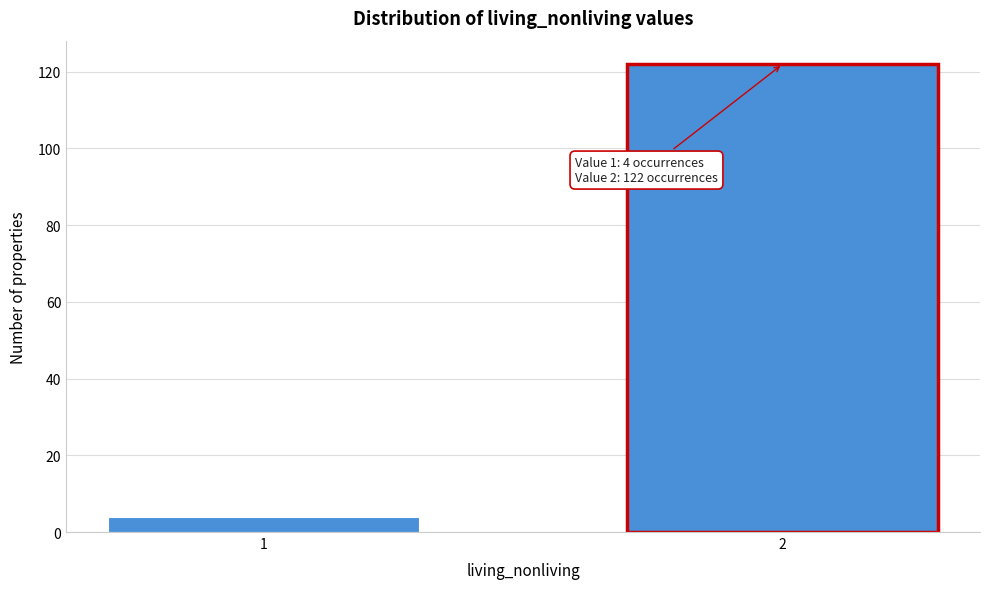

Reading right to left, list all the values displayed in this chart.

122	4